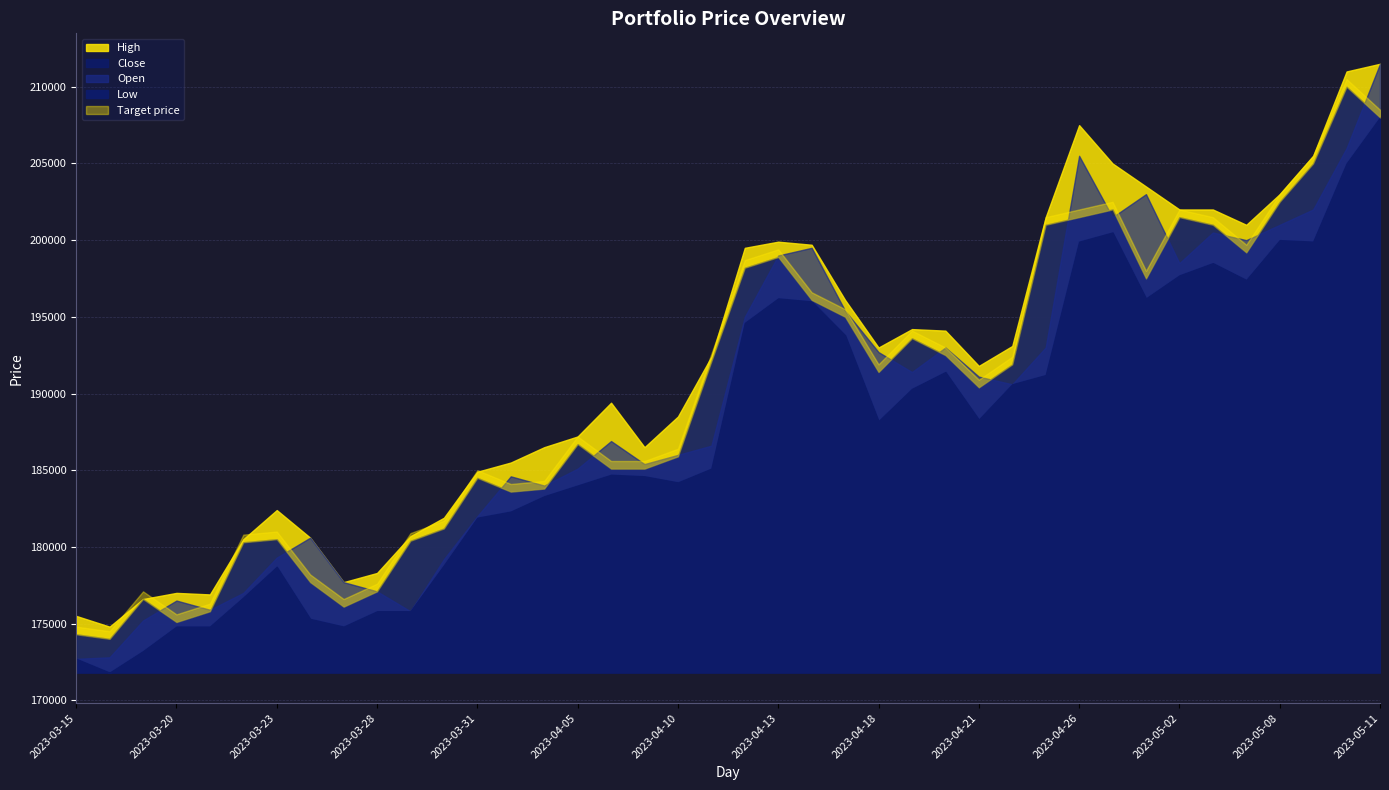

Does the chart display data point markers on the line(s)?

No